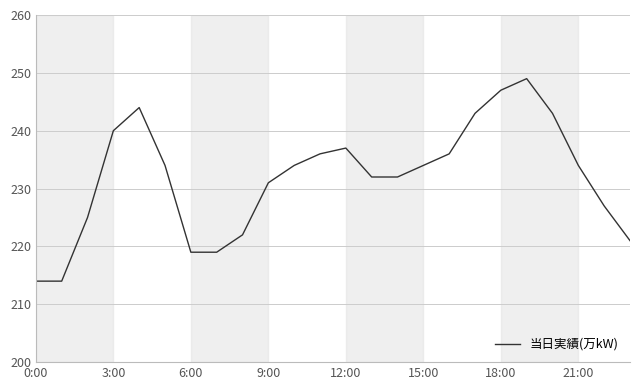

What is the greatest value displayed?

249